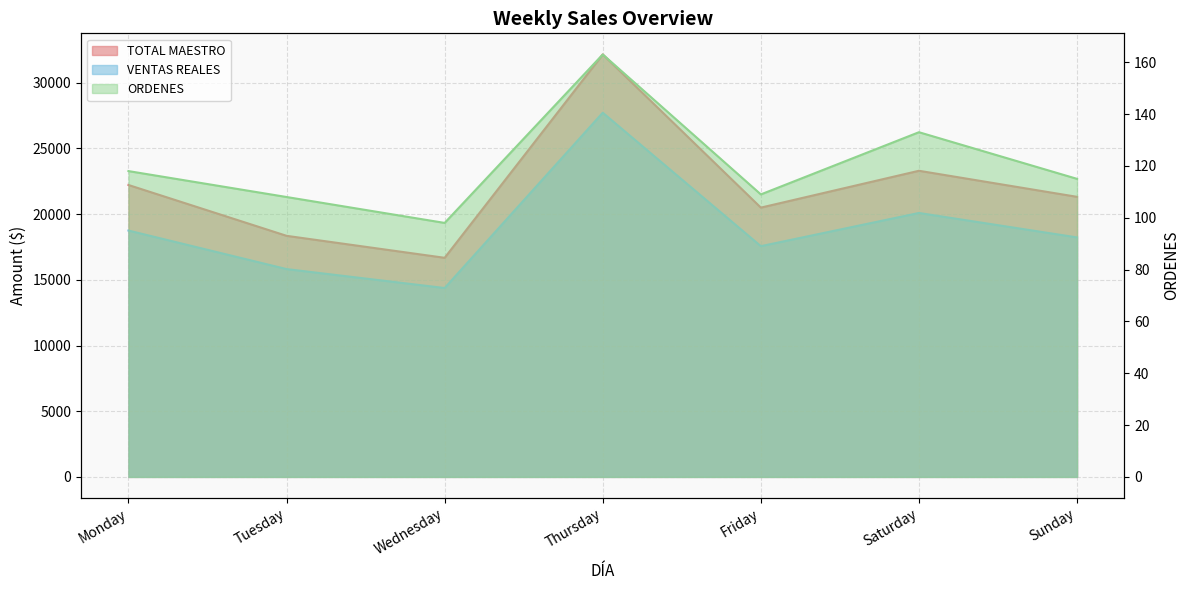

Reading right to left, what are all the values shown in this chart?

TOTAL MAESTRO: 21320.0	23304.0	20499.0	32158.0	16679.0	18352.0	22222.0
VENTAS REALES: 18231.1	20091.6	17564.4	27722.3	14378.3	15820.4	18753.1
ORDENES: 115.0	133.0	109.0	163.0	98.0	108.0	118.0